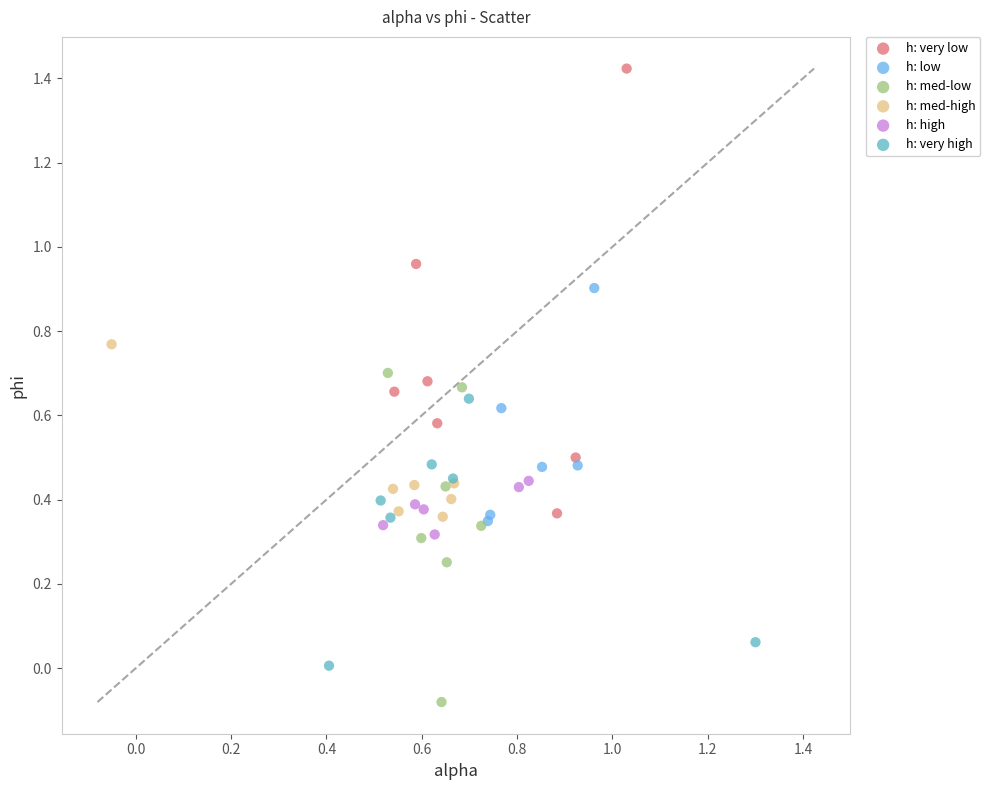

Which series contains the lowest Y value?

h: med-low